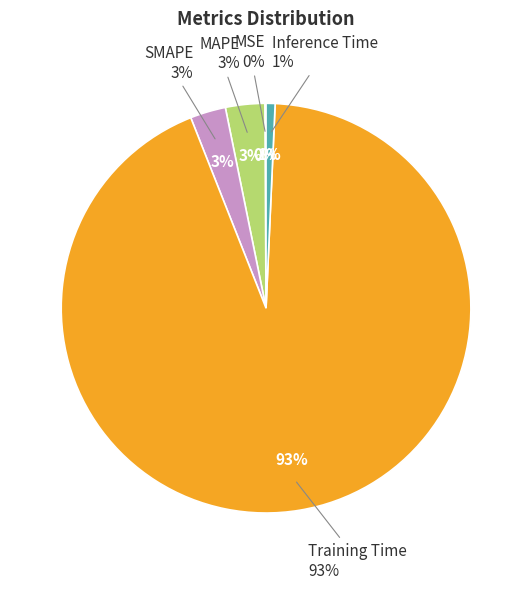

To the nearest percent, what is the average slice percentage?

20%